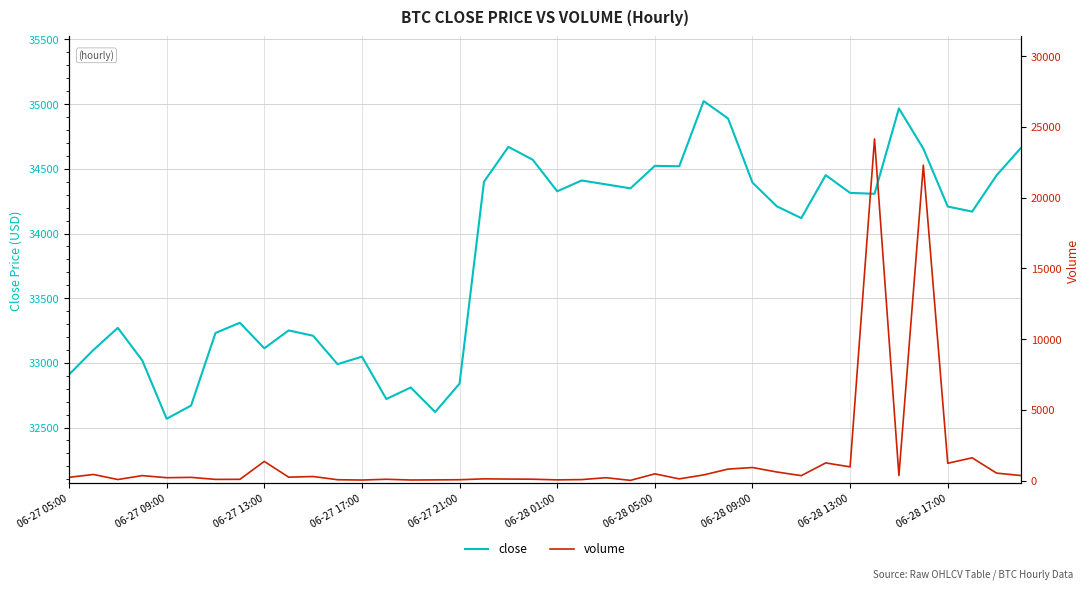

What is the difference between the highest and lowest values at 06-28 17:00?

32983.5